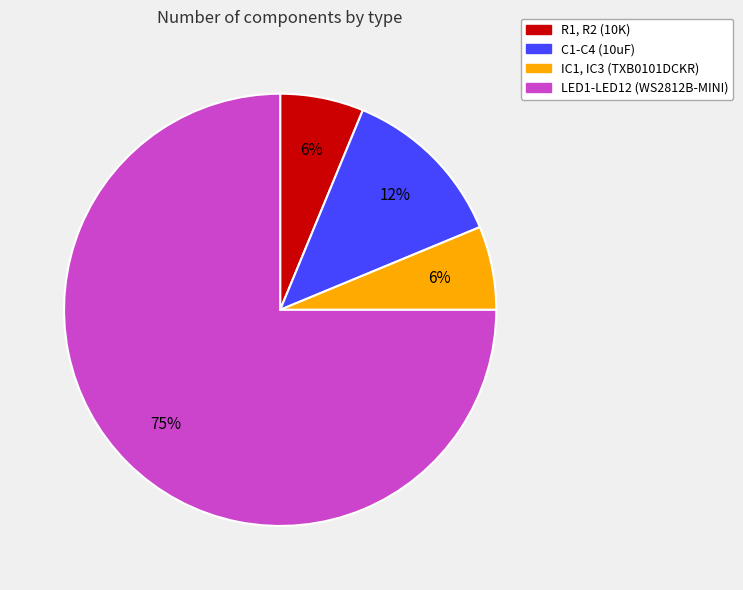

Which category accounts for the majority?

LED1-LED12 (WS2812B-MINI)